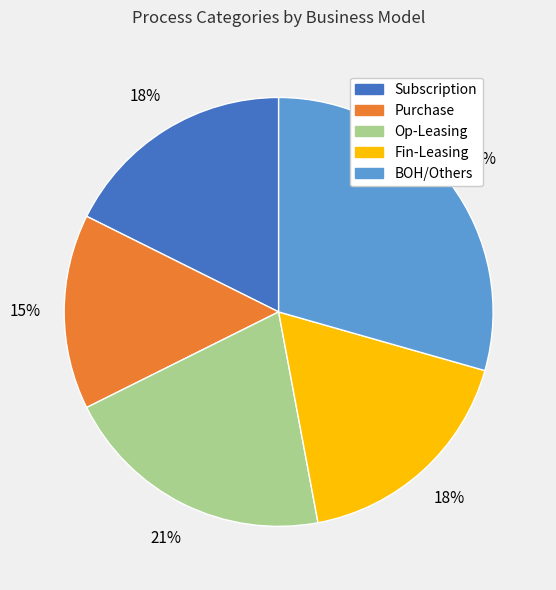

To the nearest percent, what percentage of the pie is Fin-Leasing?

18%